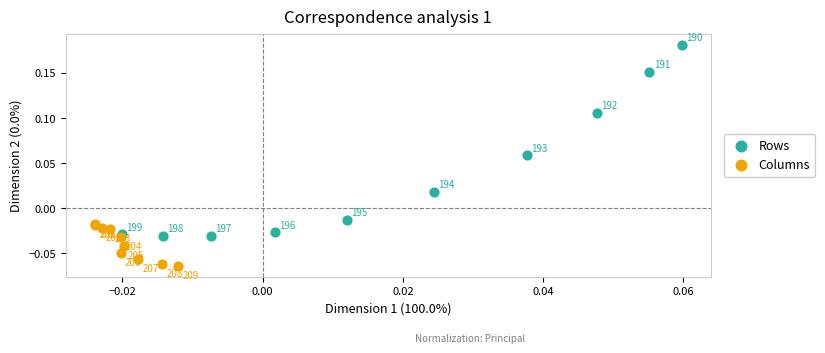

Which series has the largest Y range (max minus min)?

Rows